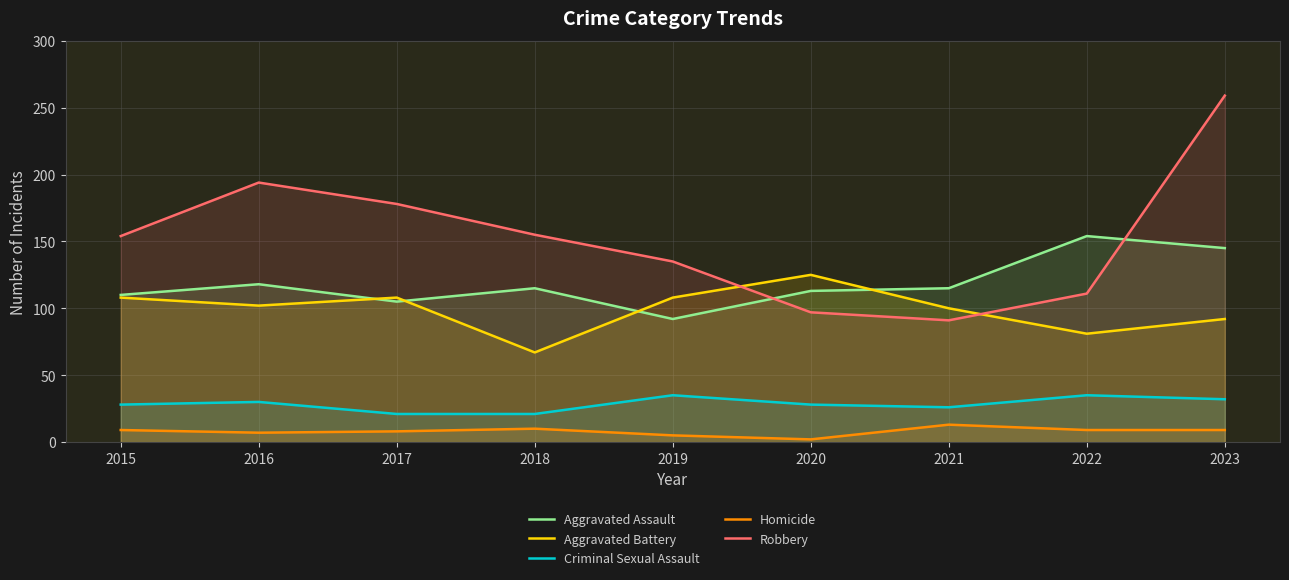

Which series has the largest range (max minus min)?

Robbery